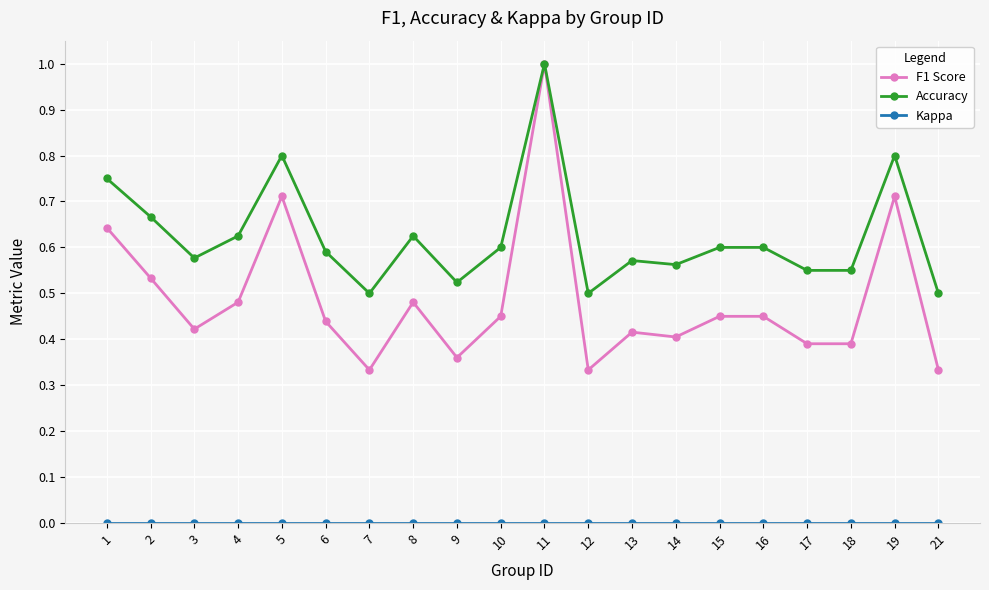

Which series has the largest total across all categories?

Accuracy